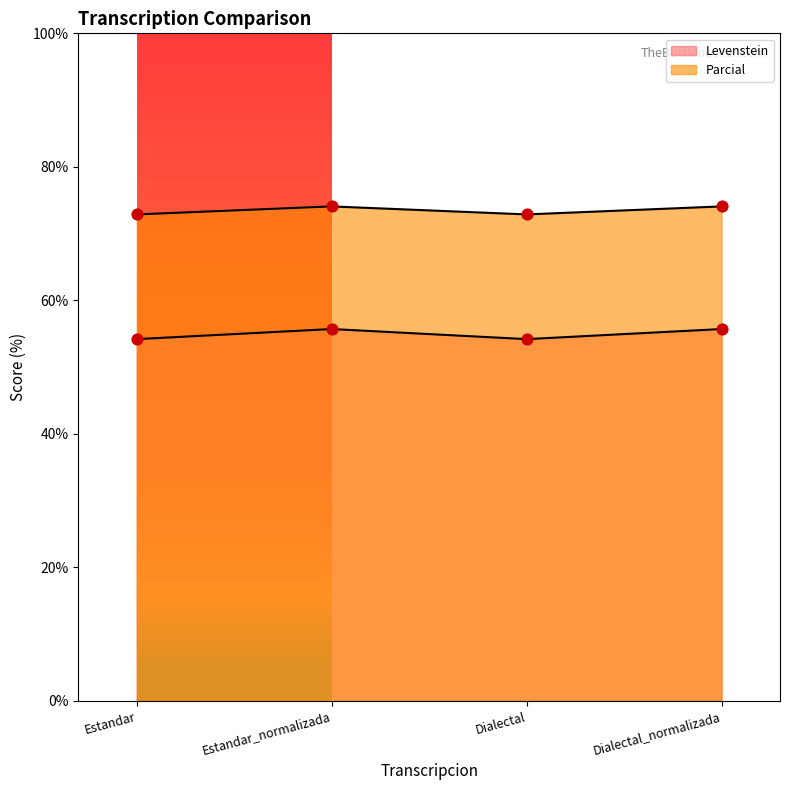

At how many categories does at least one series exceed 65?

4